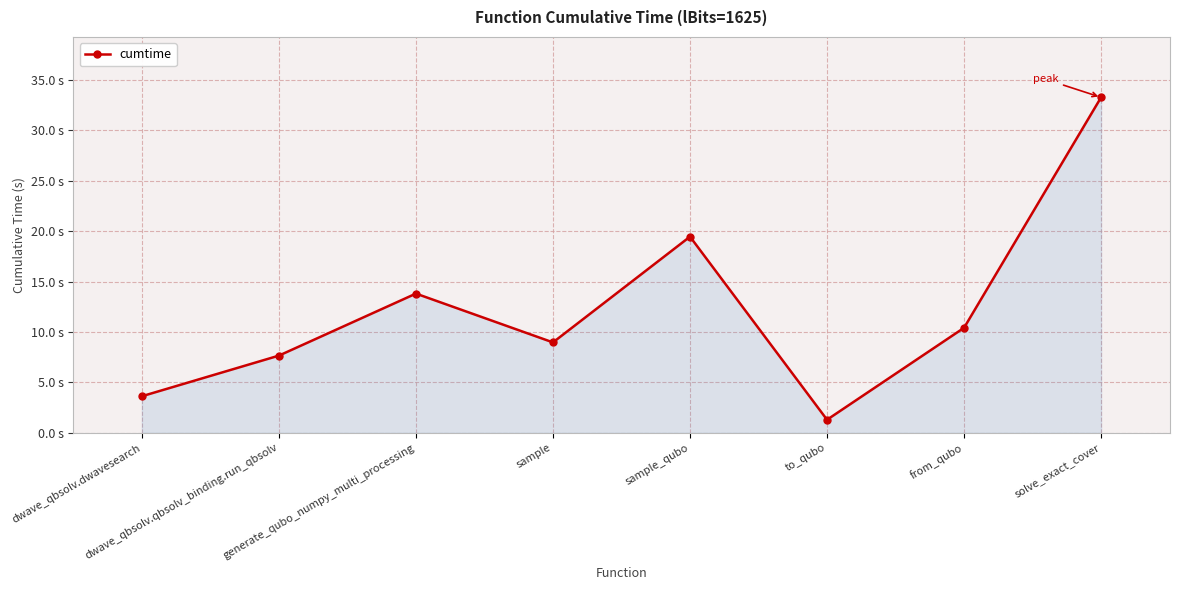

Does the chart have visible grid lines?

Yes